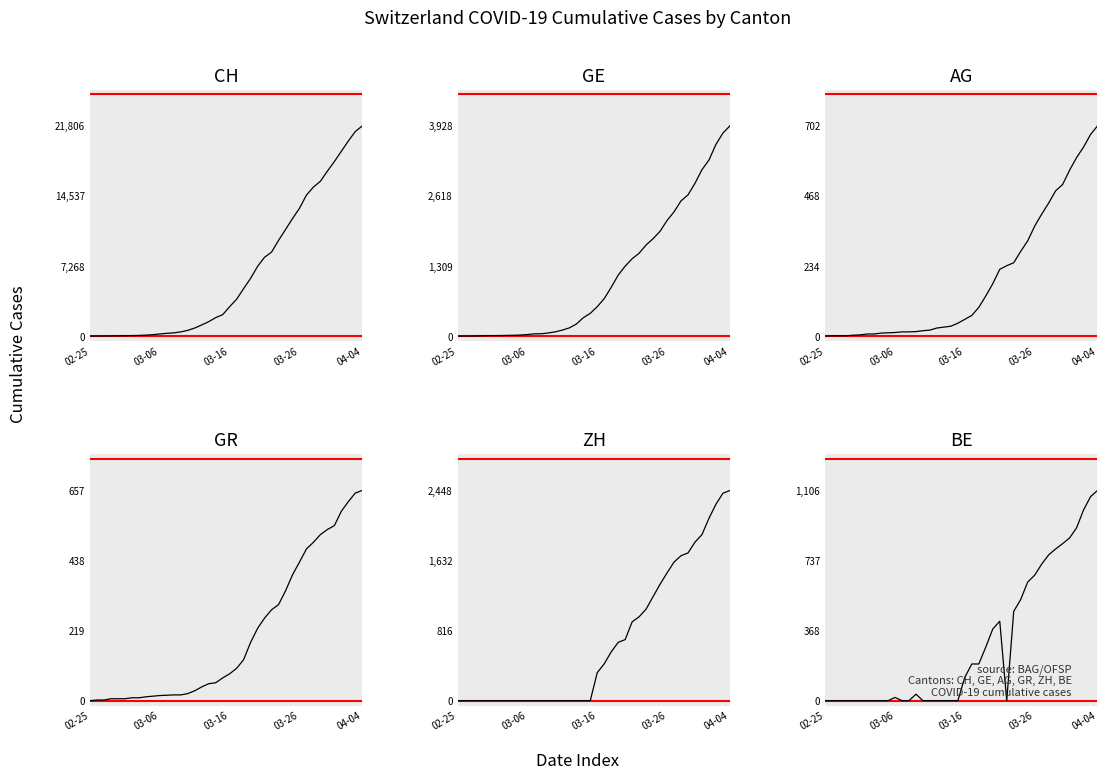

What is the maximum value shown in the chart?

21806